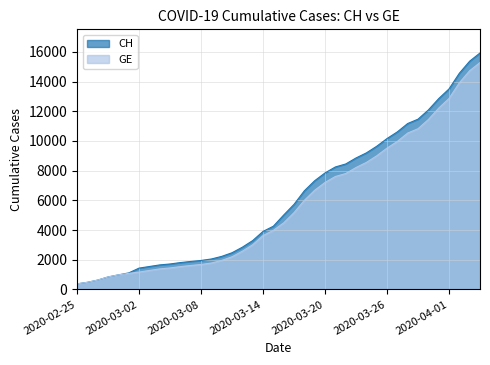

List the series in order of their peak value, lowest first.

GE, CH